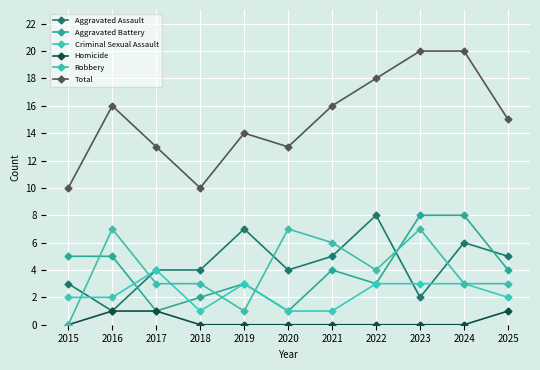

Rank the series by their maximum value, from lowest to highest.

Homicide, Criminal Sexual Assault, Robbery, Aggravated Assault, Aggravated Battery, Total